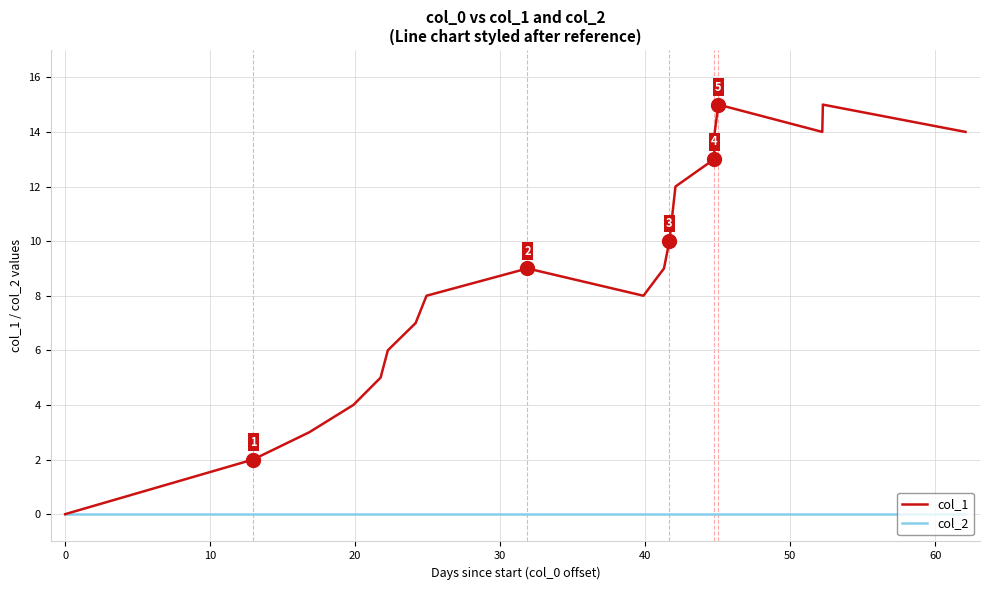

Is this an area chart (filled region under the line)?

No